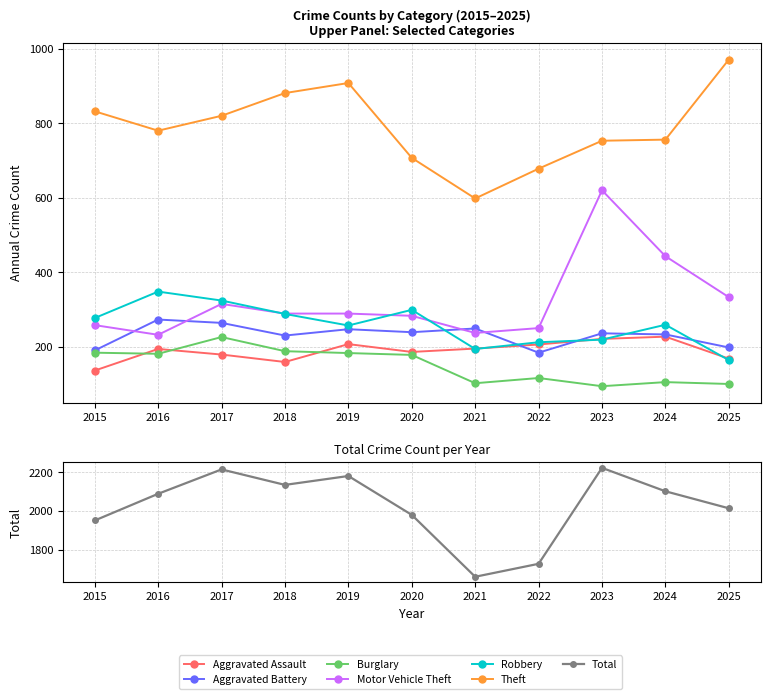

How many values in the Theft series are below 780?

5